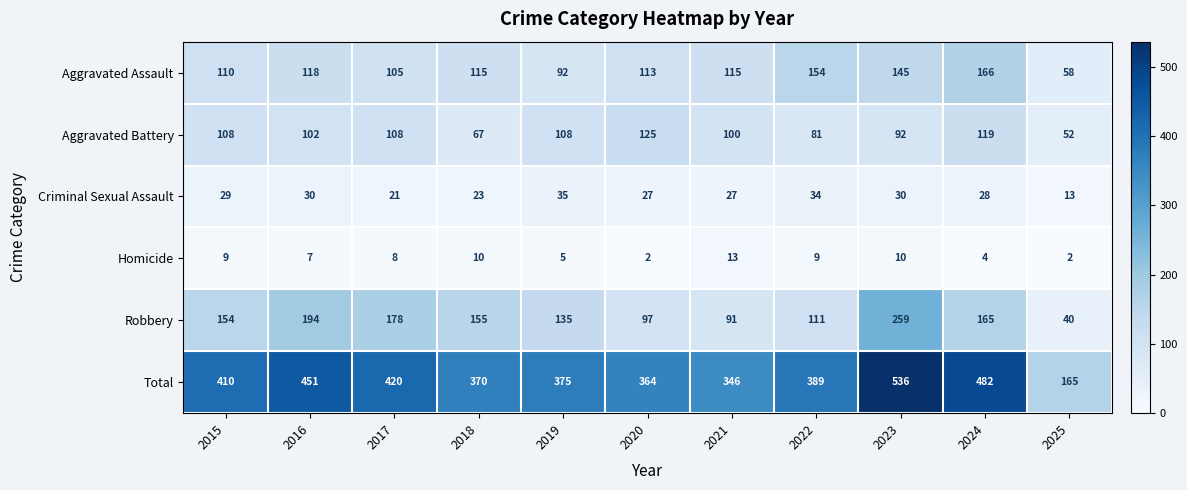

At how many categories does at least one series exceed 393?

5